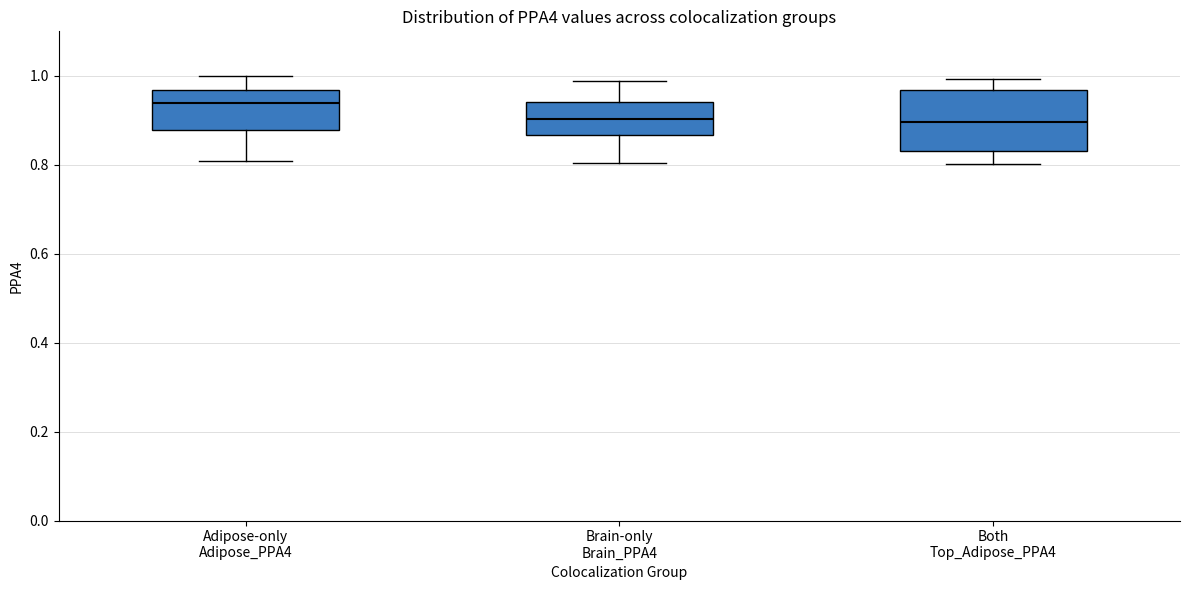

Comparing the boxes themselves (not the whiskers), which one is the tallest?

Both Top_Adipose_PPA4